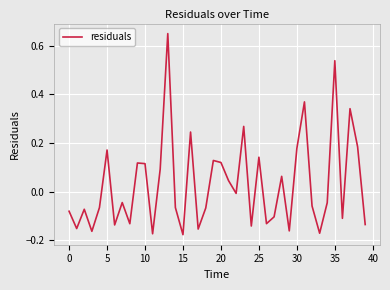

What is the difference between the maximum and minimum values?

0.8